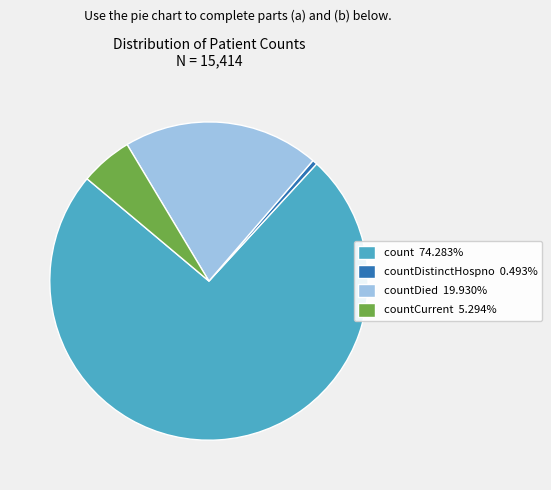

Does any single category account for the majority?

Yes